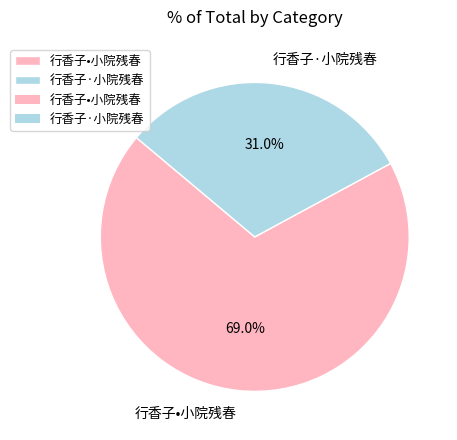

How many slices are in this pie chart?

2